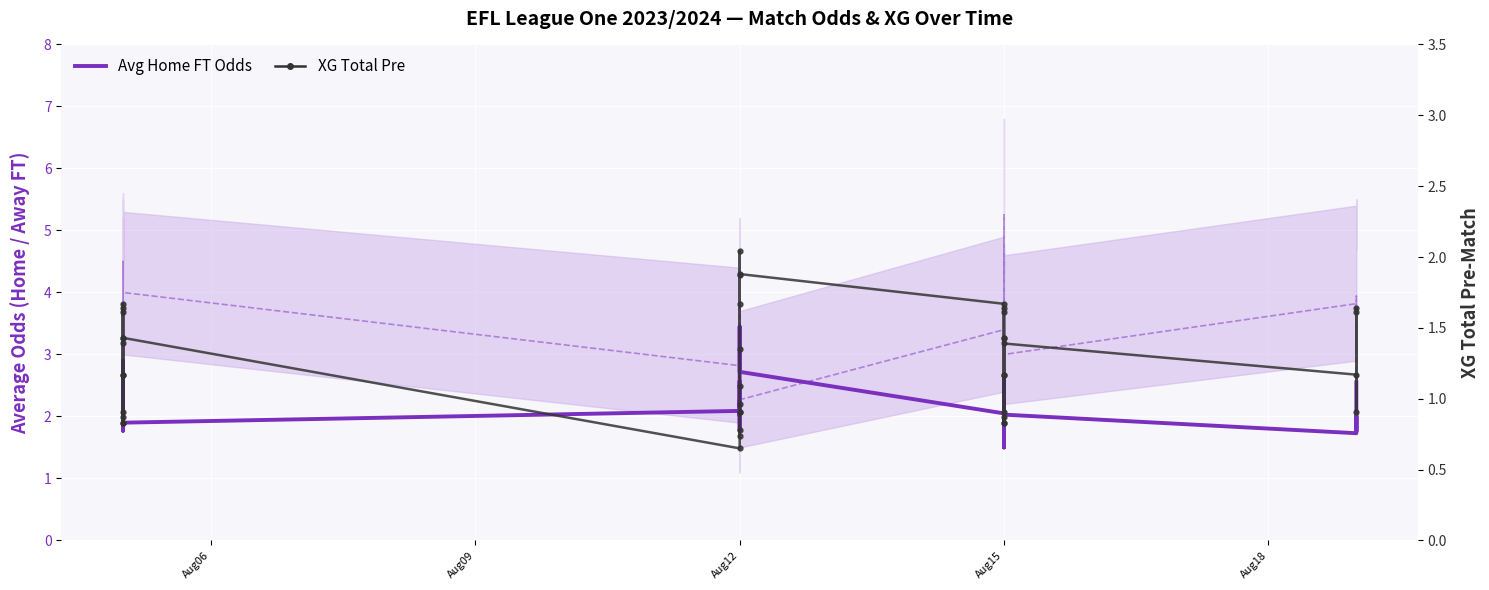

Where is the first local minimum for XG Total Pre?

Aug12